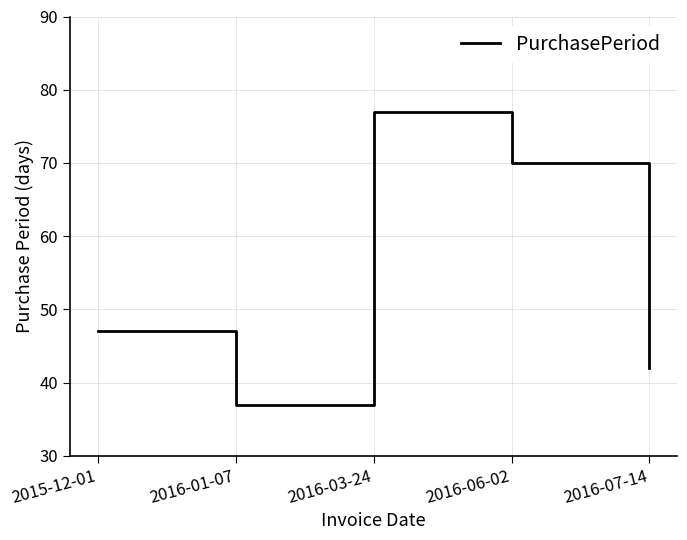

What is the minimum value shown in the chart?

37